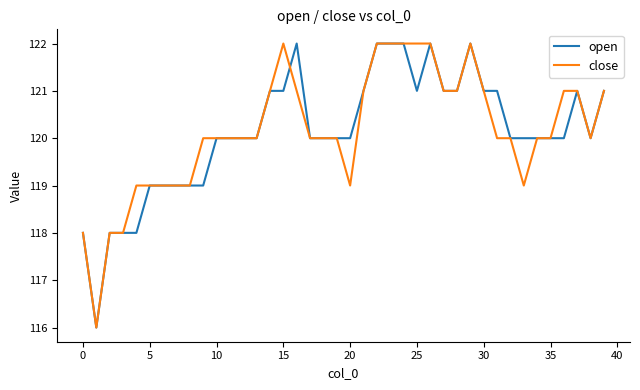

What is the difference between the maximum and minimum values in the close series?

6